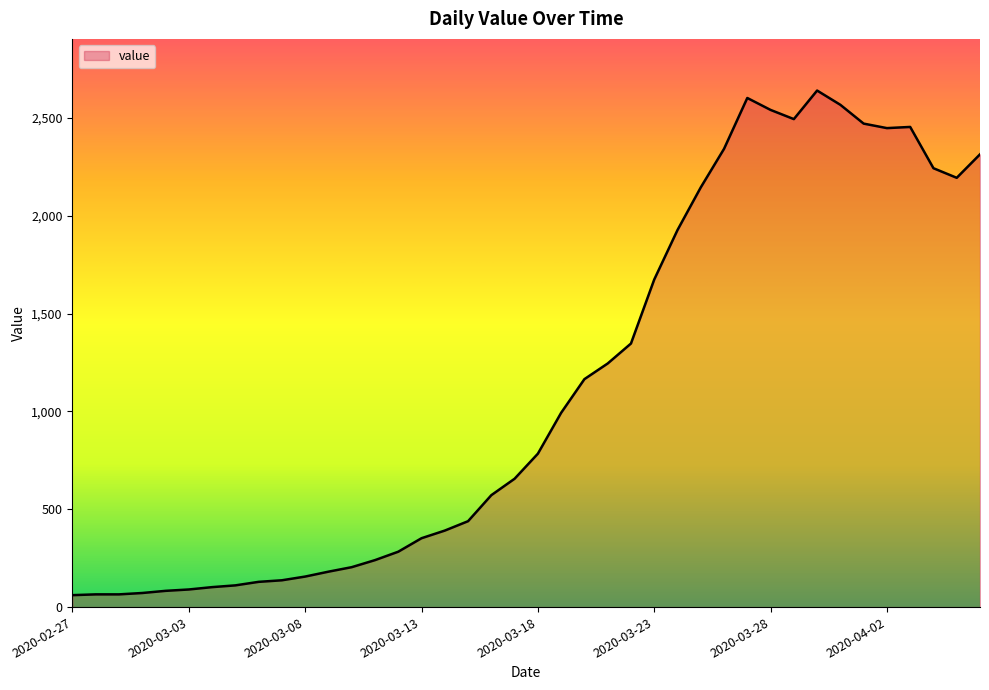

How many values are below 784?

20